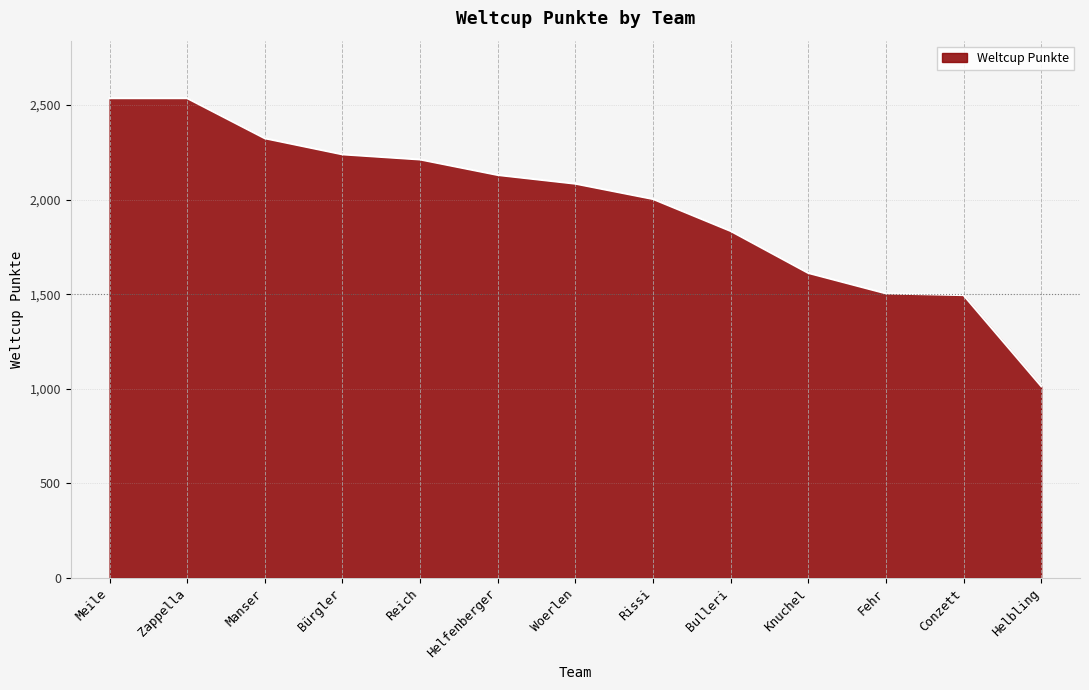

How many series are shown in this chart?

1